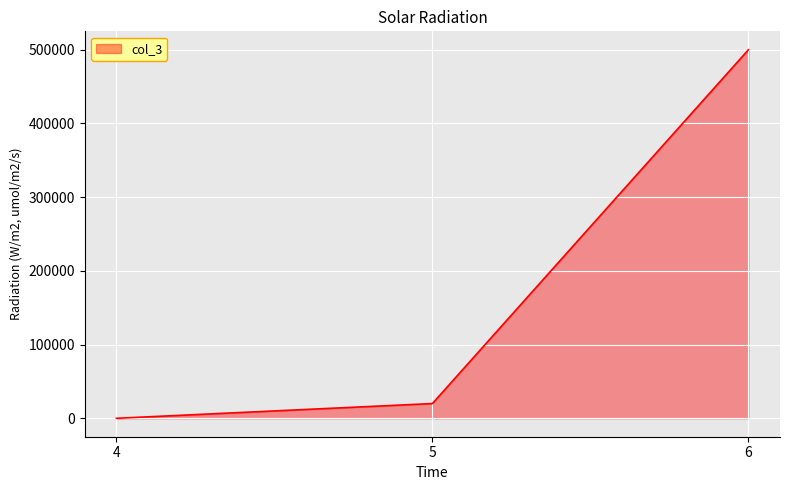

Reading left to right, what are all the values shown in this chart?

10	20000	500000